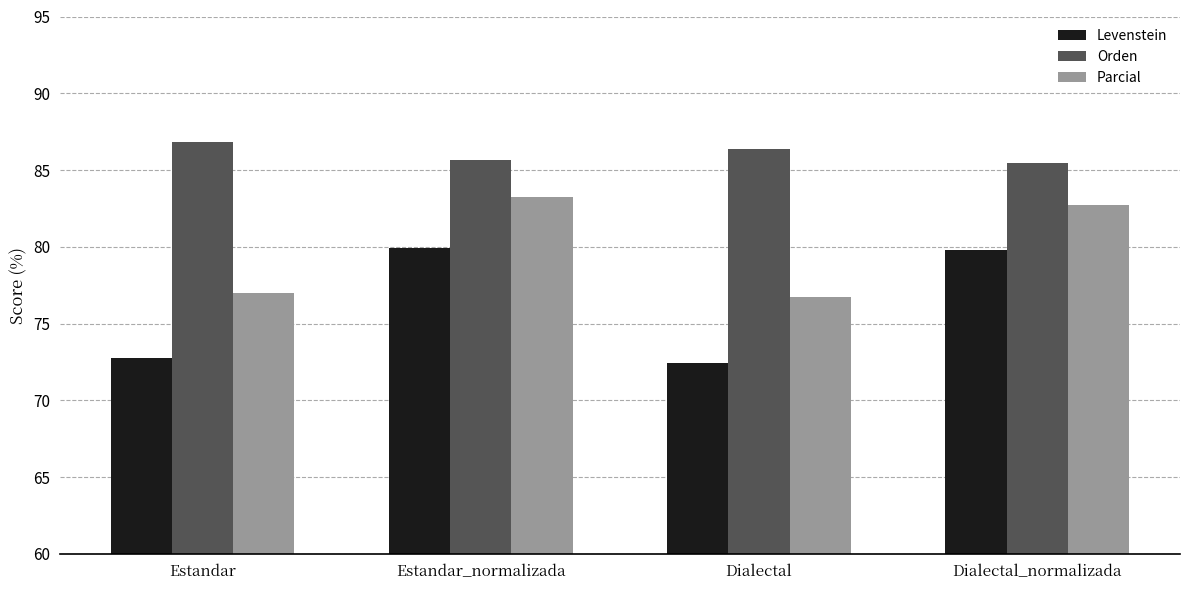

Count the Orden values in the range 85 to 86.

2